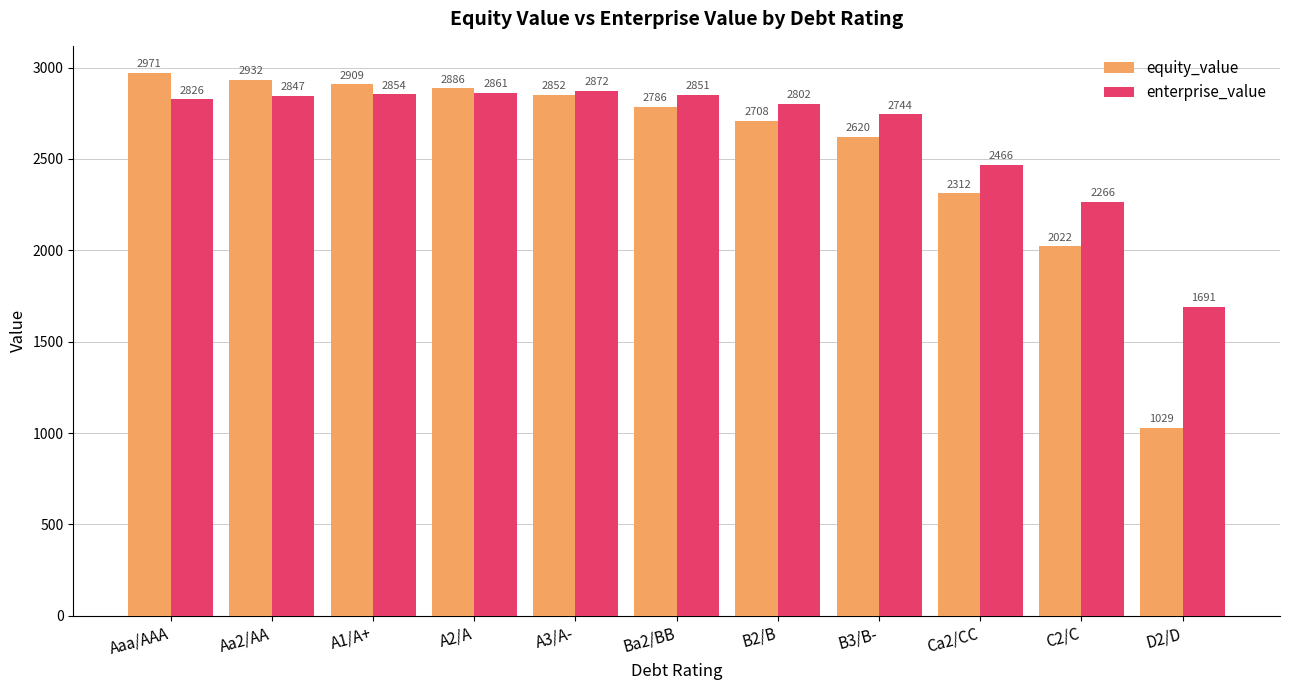

List the labels in order of equity_value value, largest first.

Aaa/AAA, Aa2/AA, A1/A+, A2/A, A3/A-, Ba2/BB, B2/B, B3/B-, Ca2/CC, C2/C, D2/D